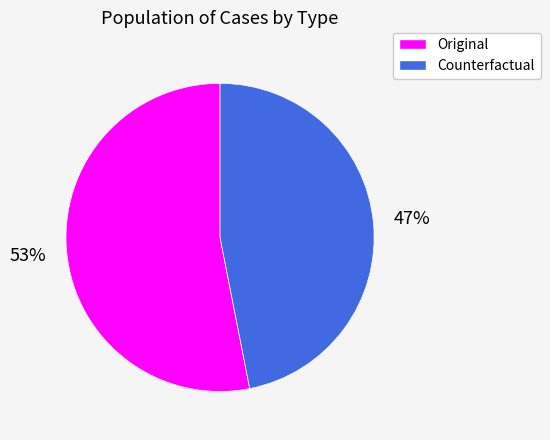

Is Counterfactual the majority of the pie?

No